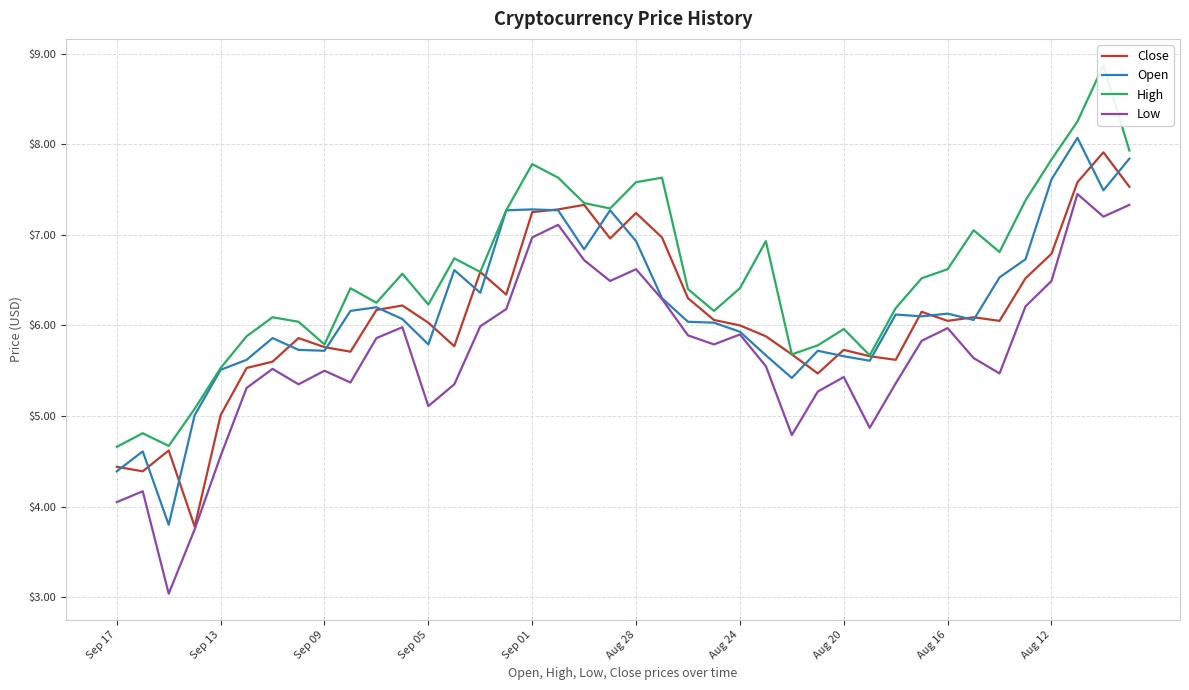

What is the value of the Close point at the 12th from the left?

6.2